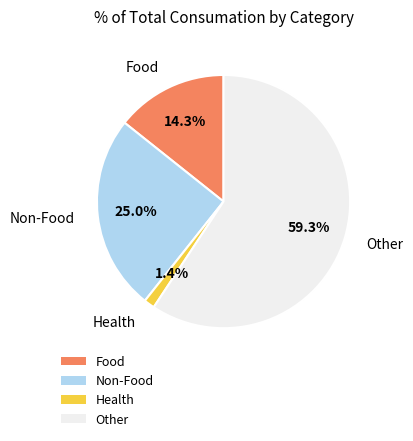

Which has a higher value, Other or Health?

Other